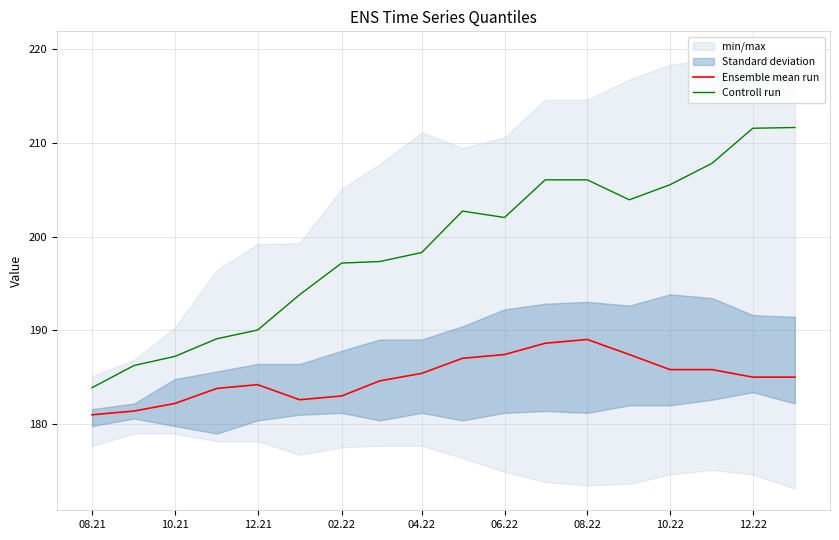

Is the value of Ensemble mean run at 12.22 greater than the value of Controll run at 06.22?

No